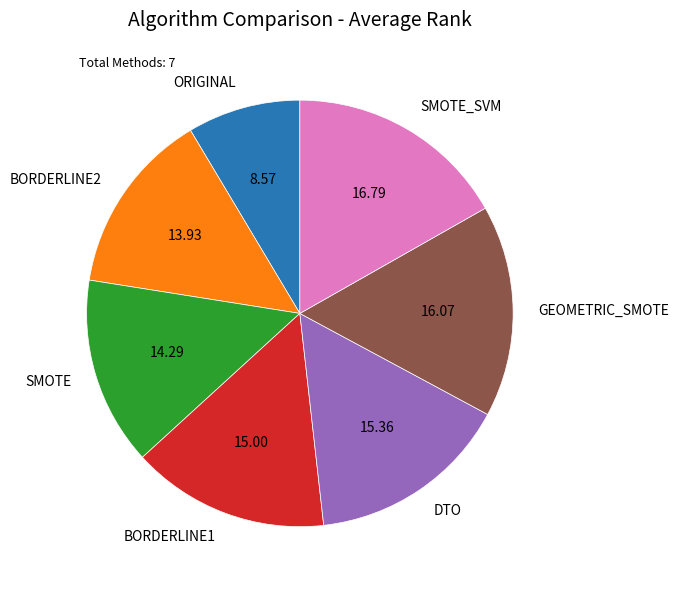

The SMOTE_SVM slice represents 17% of the pie. True or false?

True